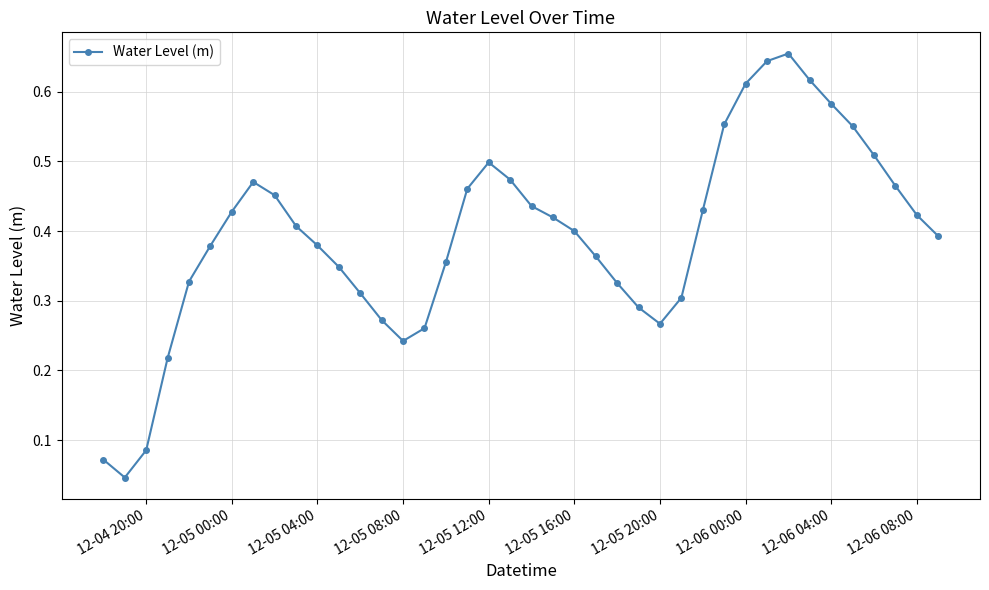

How many interior local peaks (higher than both neighbors) does the data have?

3